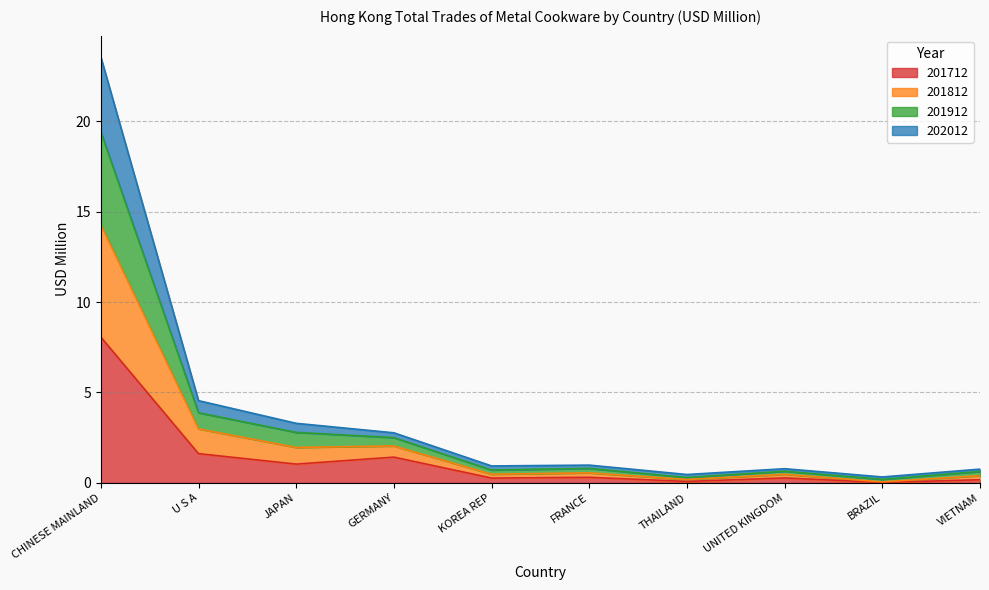

Does the chart display data point markers on the line(s)?

No